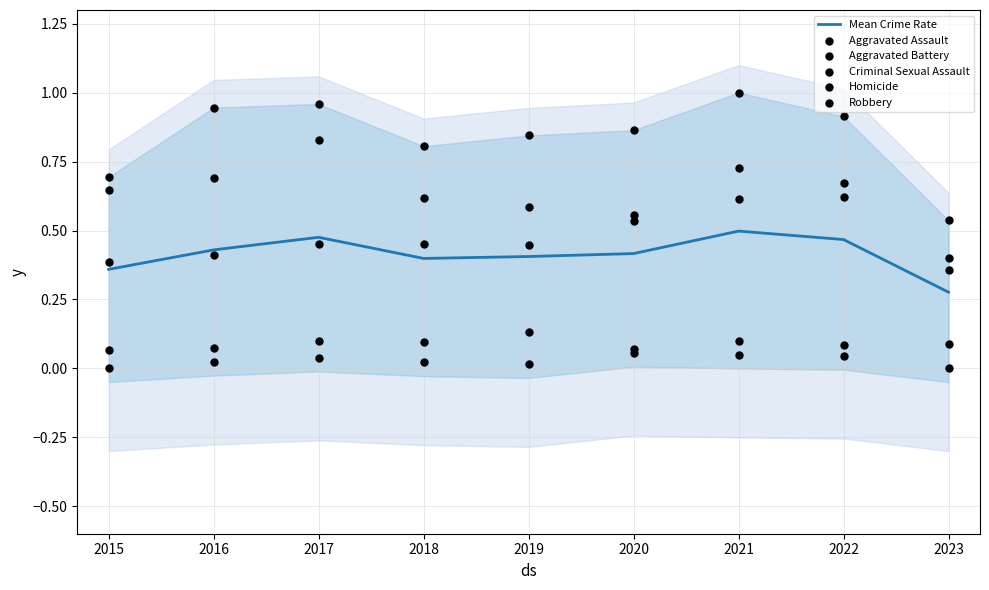

What is the total value across all series at 2016?

2.6